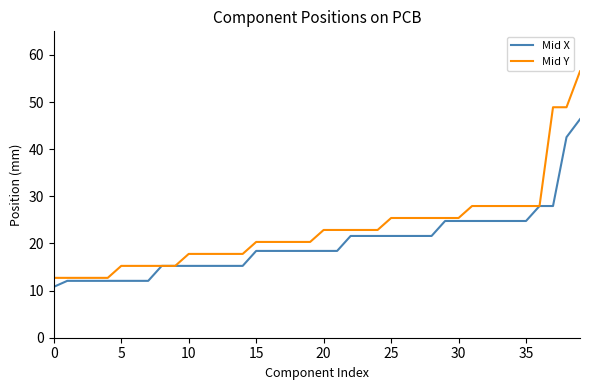

Which series has the largest total across all categories?

Mid Y